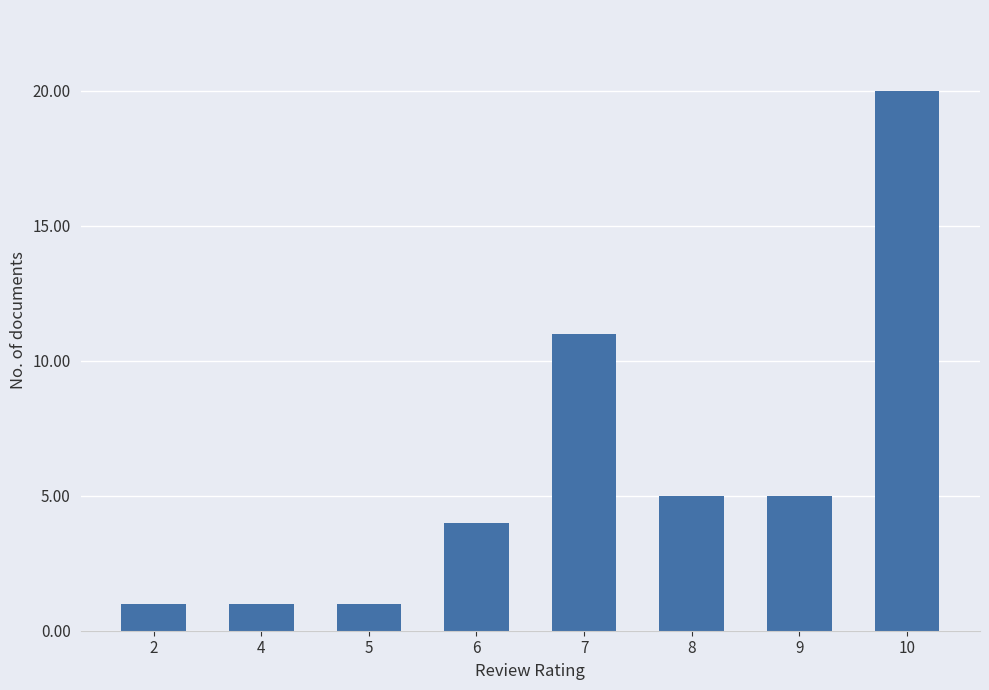

Reading left to right, transcribe all the data shown in this chart.

1	1	1	4	11	5	5	20